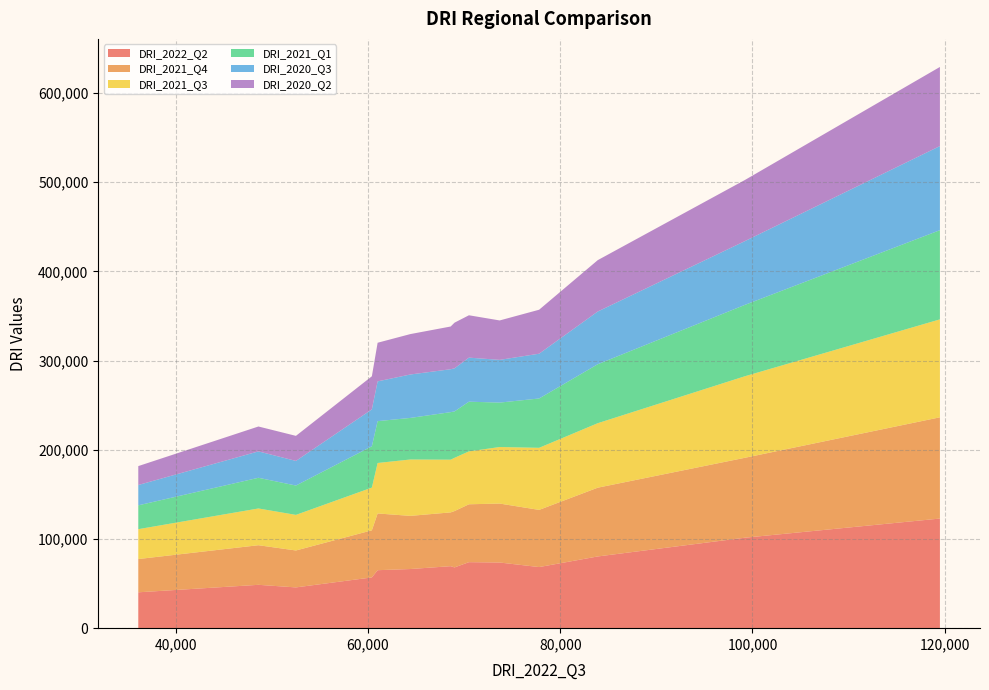

What is the highest value of the DRI_2022_Q2 series?

122900